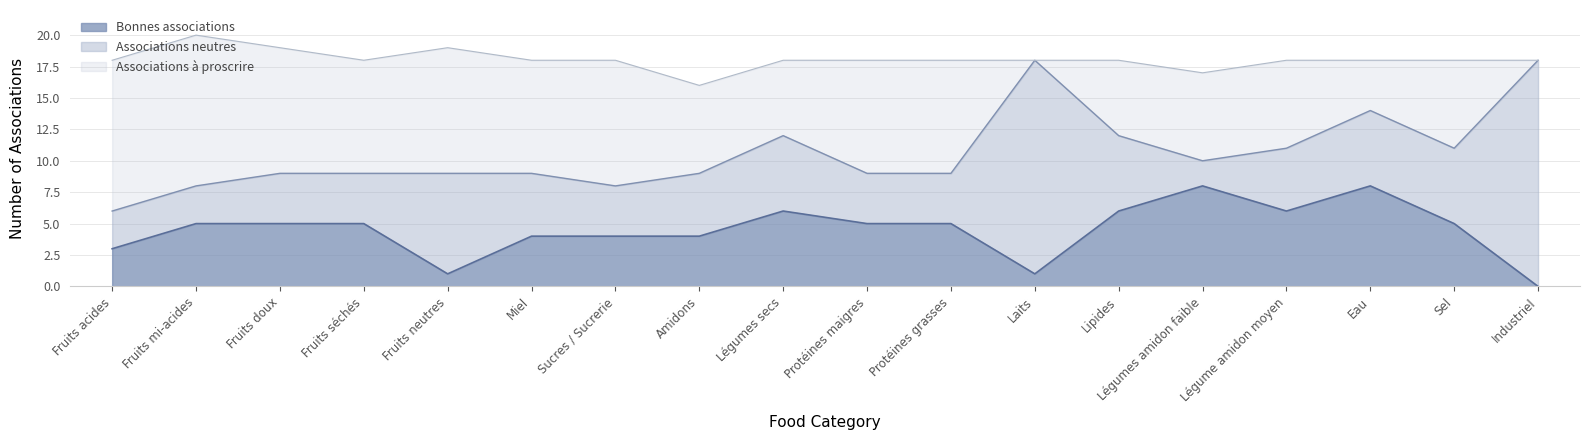

Reading right to left, extract all data points from this chart.

Bonnes associations: Industriel=0	Sel=5	Eau=8	Légume amidon moyen=6	Légumes amidon faible=8	Lipides=6	Laits=1	Protéines grasses=5	Protéines maigres=5	Légumes secs=6	Amidons=4	Sucres / Sucrerie=4	Miel=4	Fruits neutres=1	Fruits séchés=5	Fruits doux=5	Fruits mi-acides=5	Fruits acides=3
Associations neutres: Industriel=18	Sel=6	Eau=6	Légume amidon moyen=5	Légumes amidon faible=2	Lipides=6	Laits=17	Protéines grasses=4	Protéines maigres=4	Légumes secs=6	Amidons=5	Sucres / Sucrerie=4	Miel=5	Fruits neutres=8	Fruits séchés=4	Fruits doux=4	Fruits mi-acides=3	Fruits acides=3
Associations à proscrire: Industriel=0	Sel=7	Eau=4	Légume amidon moyen=7	Légumes amidon faible=7	Lipides=6	Laits=0	Protéines grasses=9	Protéines maigres=9	Légumes secs=6	Amidons=7	Sucres / Sucrerie=10	Miel=9	Fruits neutres=10	Fruits séchés=9	Fruits doux=10	Fruits mi-acides=12	Fruits acides=12